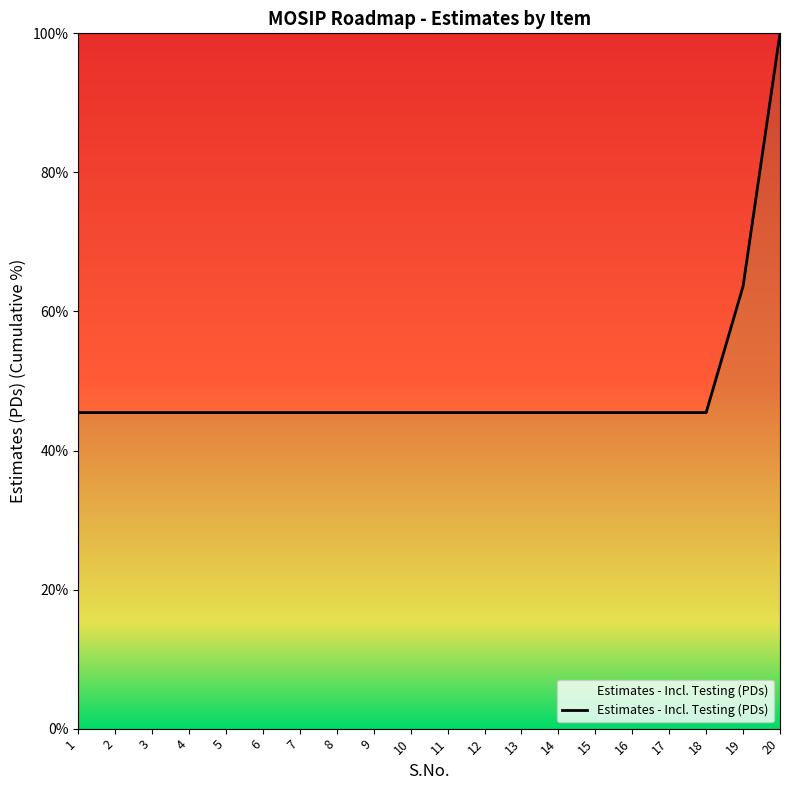

What is the difference between the maximum and minimum values?

54.5